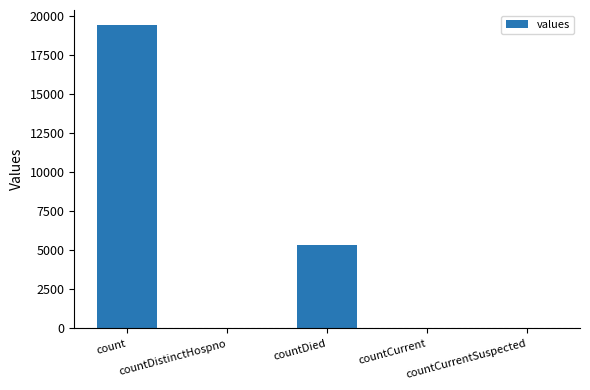

What is the sum of the values at countDied and countCurrentSuspected?

5357